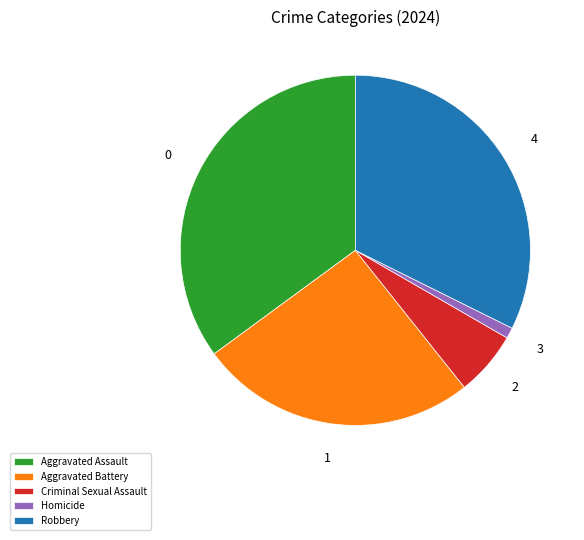

What is the ratio of the value at Robbery to the value at Aggravated Assault?

0.9